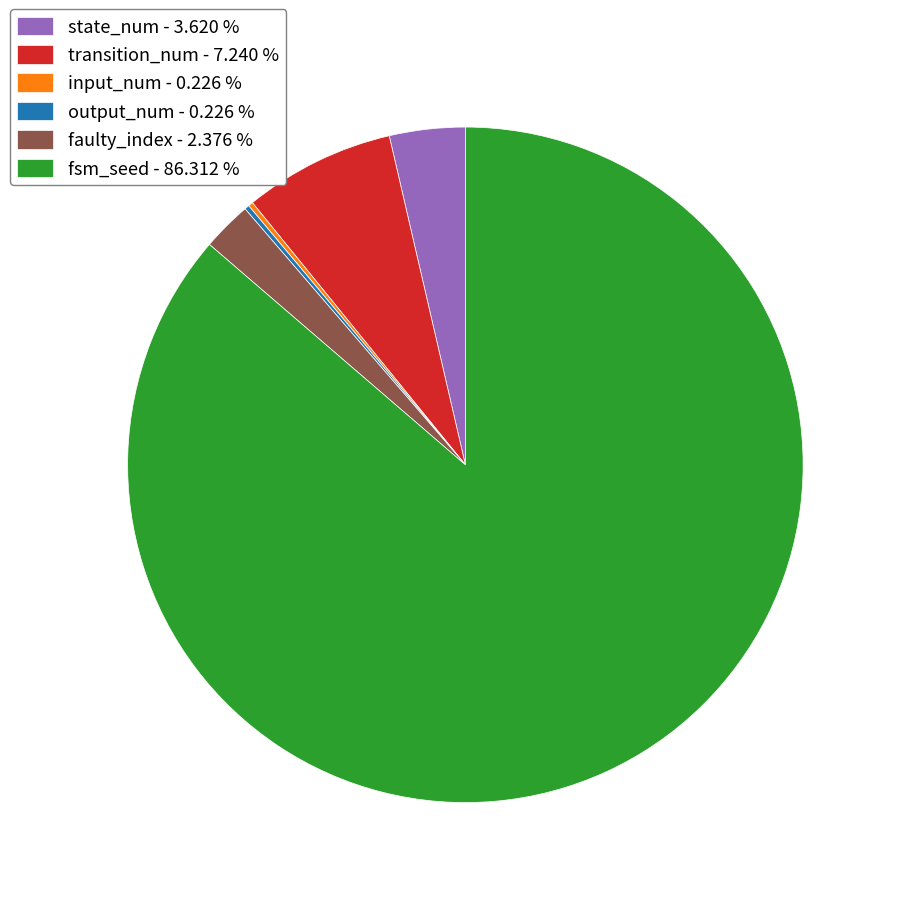

Between faulty_index - 2.376 % and transition_num - 7.240 %, which is larger?

transition_num - 7.240 %